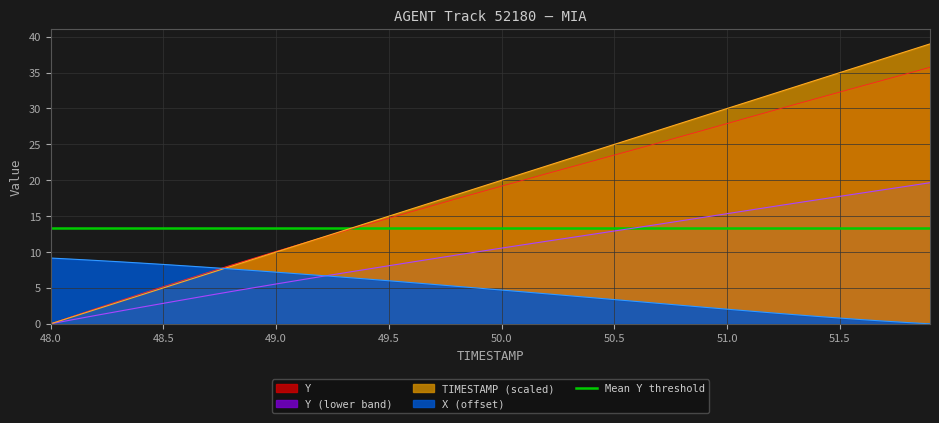

What value does the TIMESTAMP (scaled) series have at 48.5?

5.0